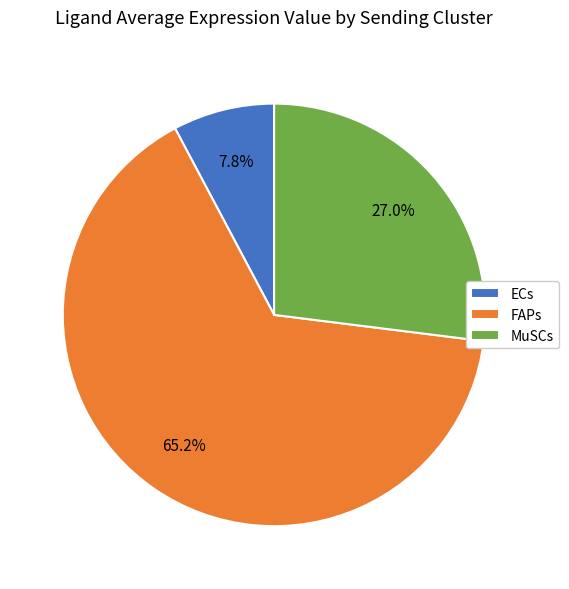

Is it true that FAPs is 65% of the pie?

True